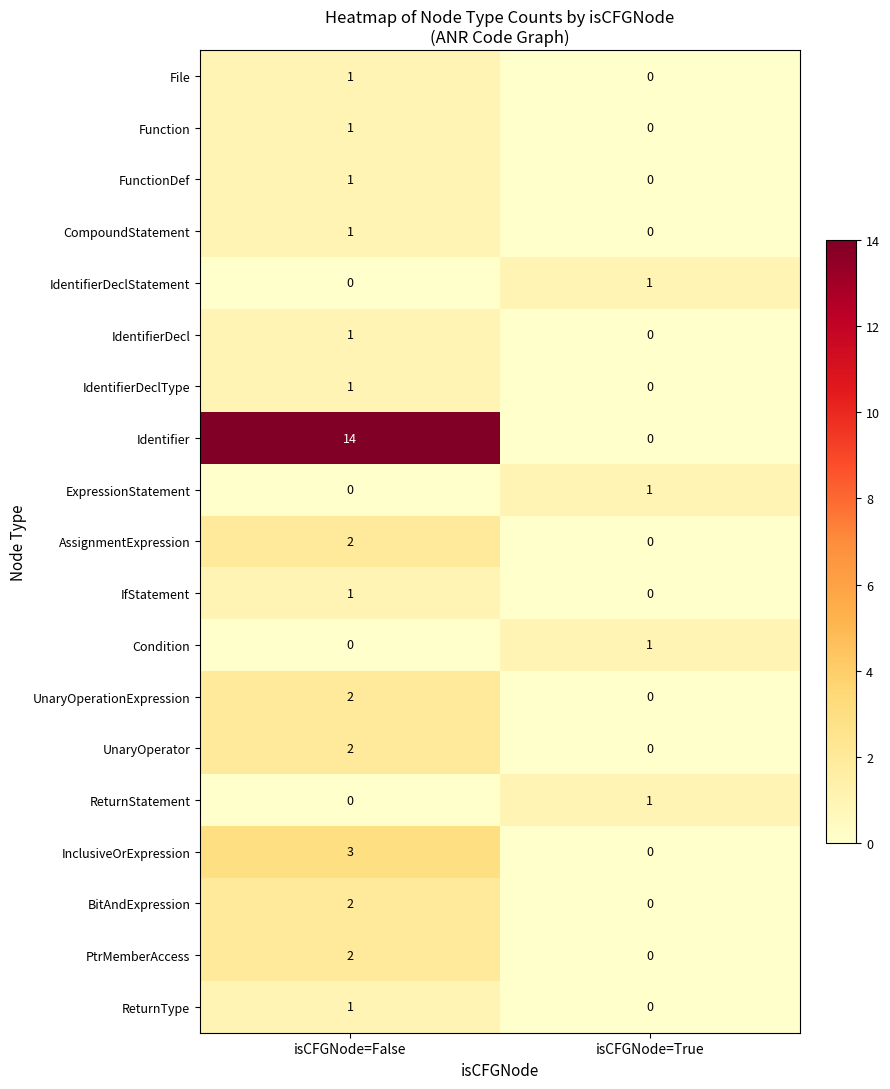

What is the sum of all Identifier values?

14